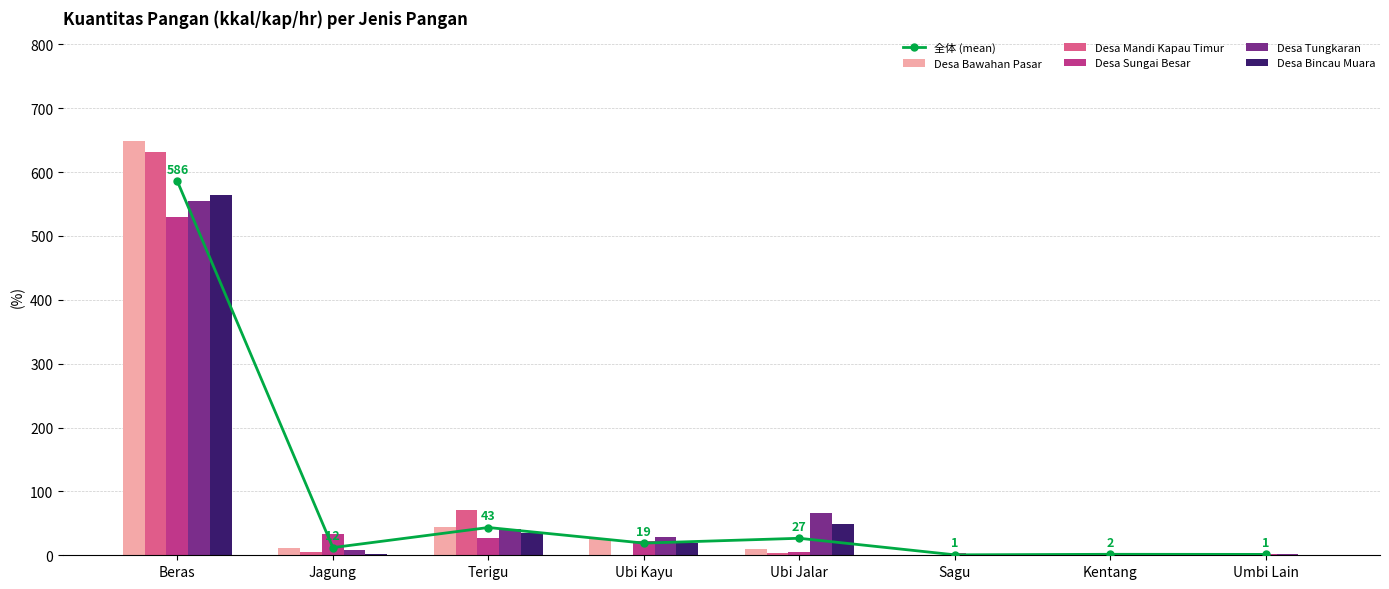

How many data points in Desa Bincau Muara are above 18?

4